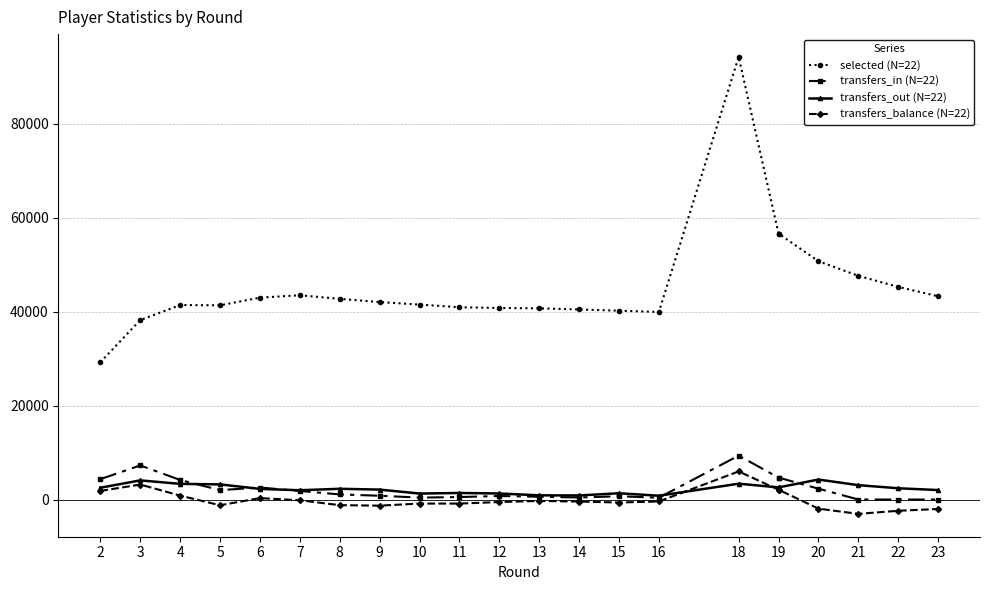

What is the total value across all series at 16?

40695